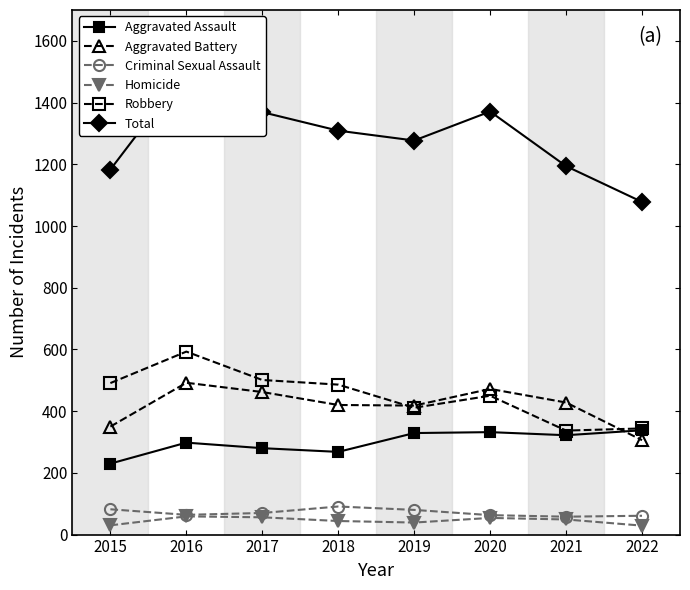

In Aggravated Assault, how many points are lower than both neighbors (excluding endpoints)?

2